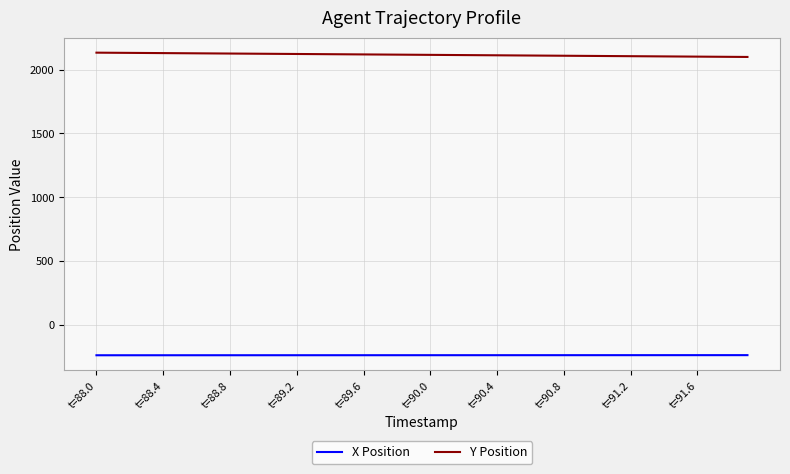

What is the maximum value shown in the chart?

2134.0